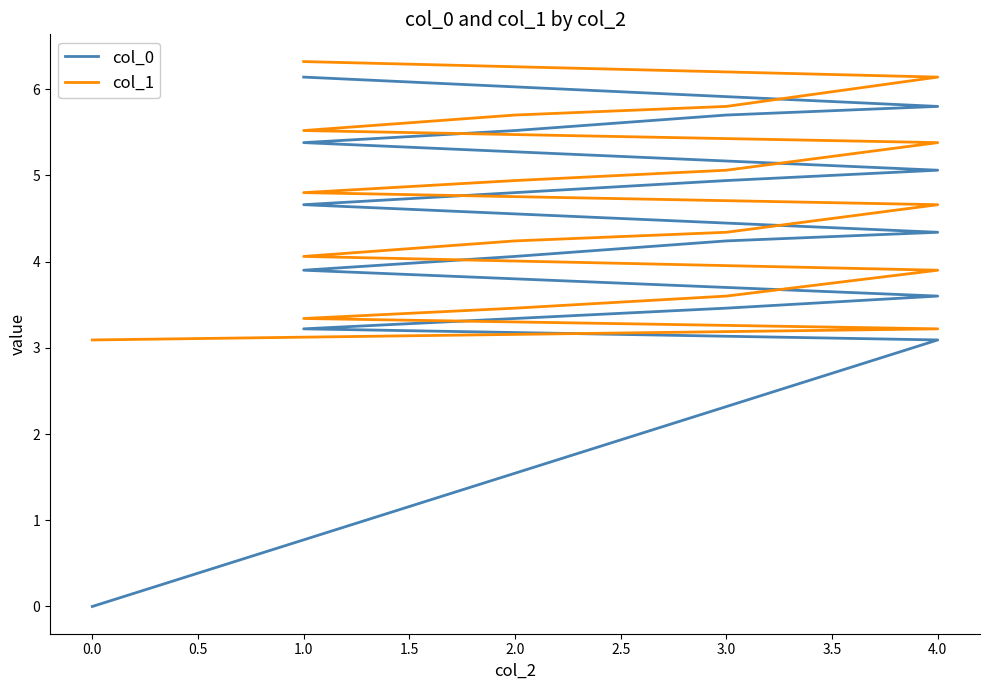

True or false: col_0 and col_1 cross at least once.

False